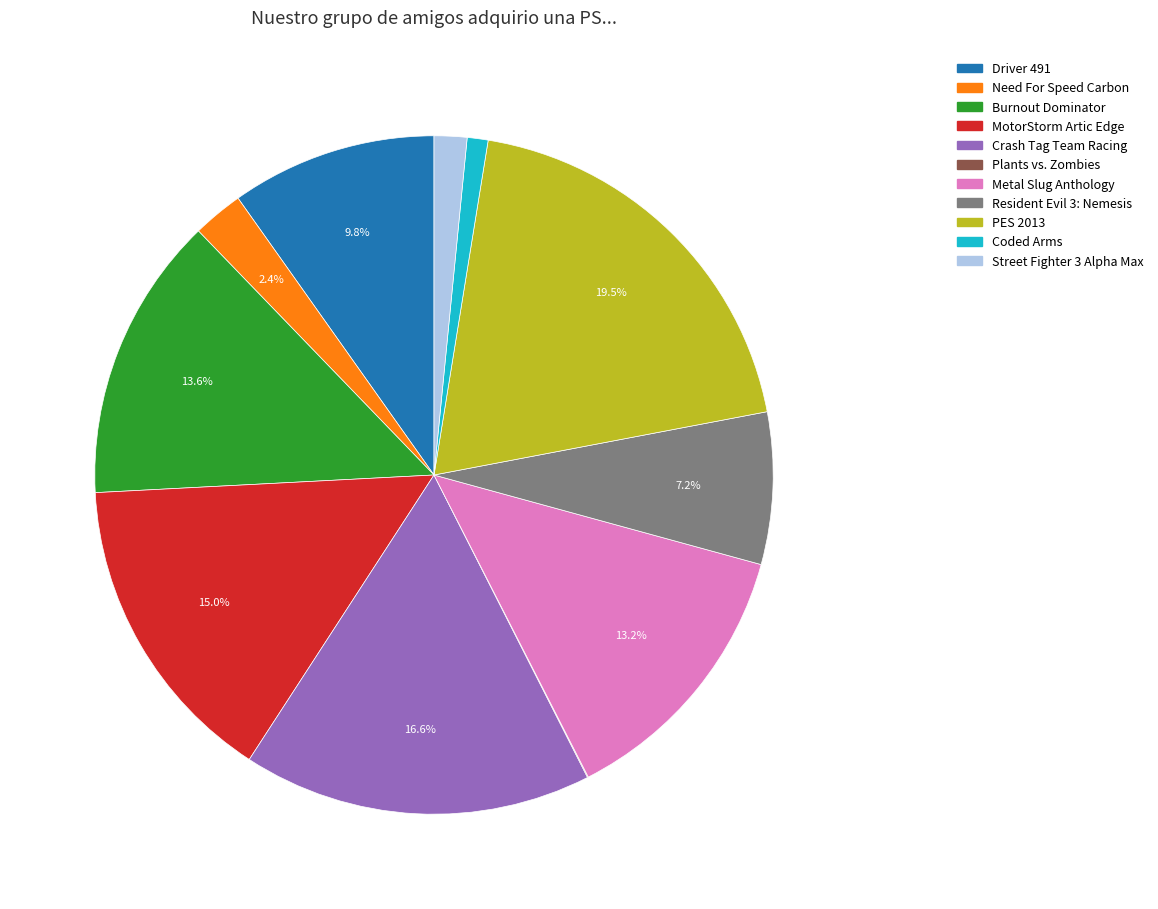

True or false: Resident Evil 3: Nemesis accounts for 17% of the total.

False